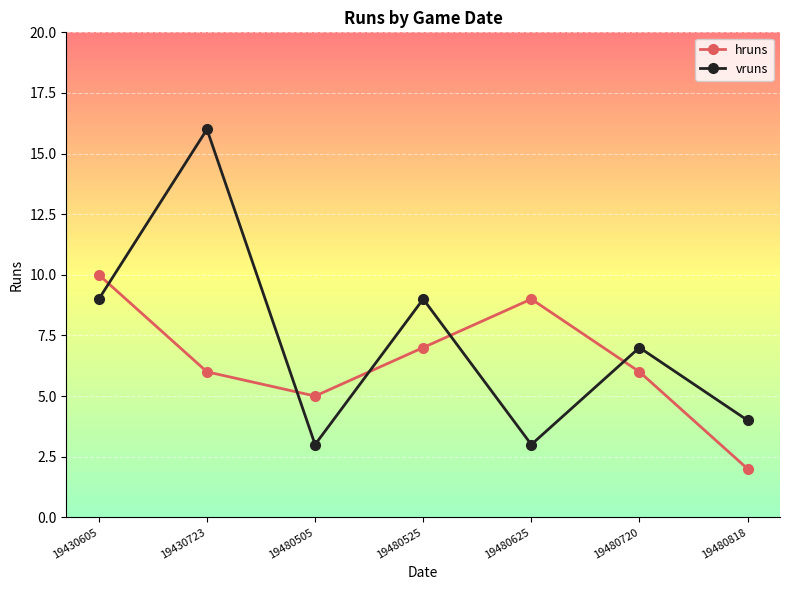

Count the hruns values in the range 5 to 9.

5